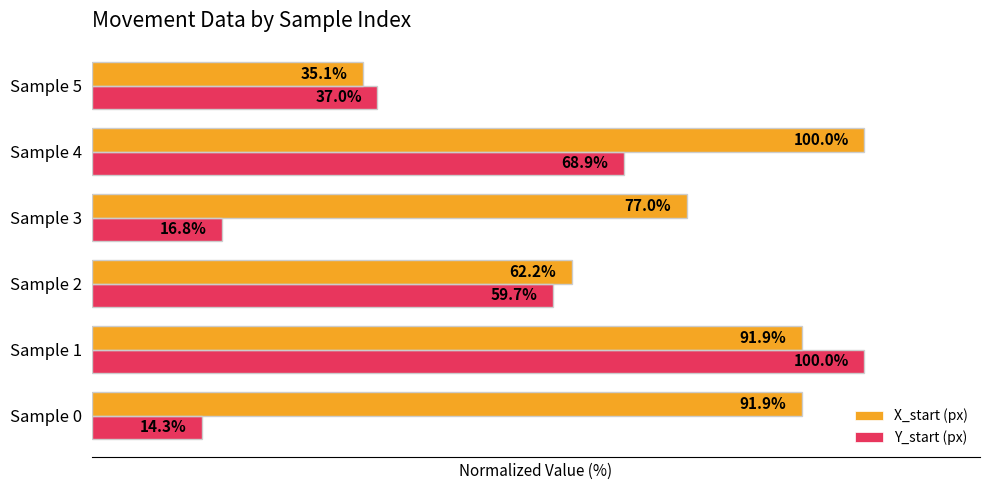

Which series has the largest total across all categories?

X_start (px)